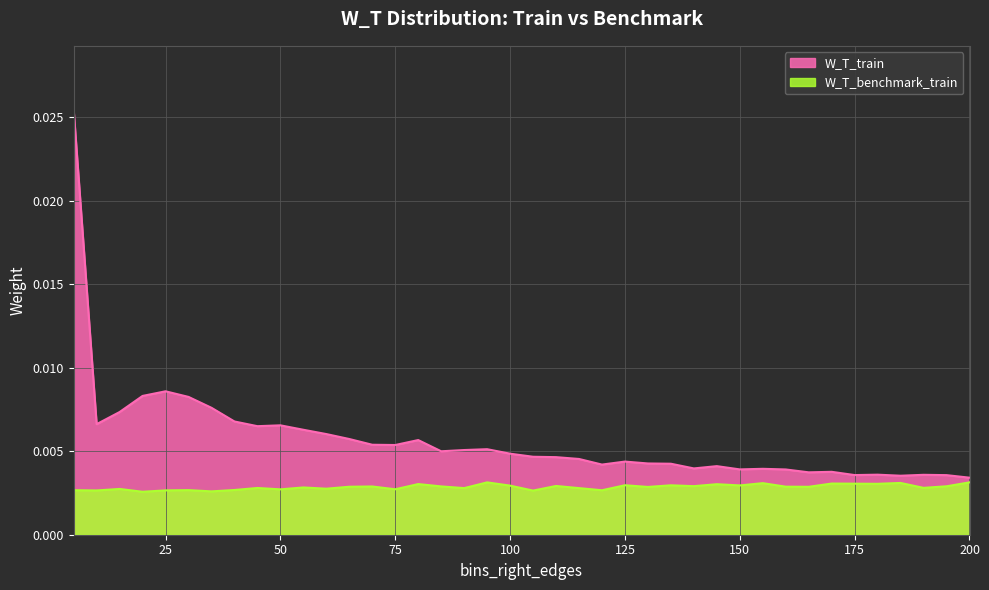

Between 45 and 85, which series saw the biggest shift?

W_T_train